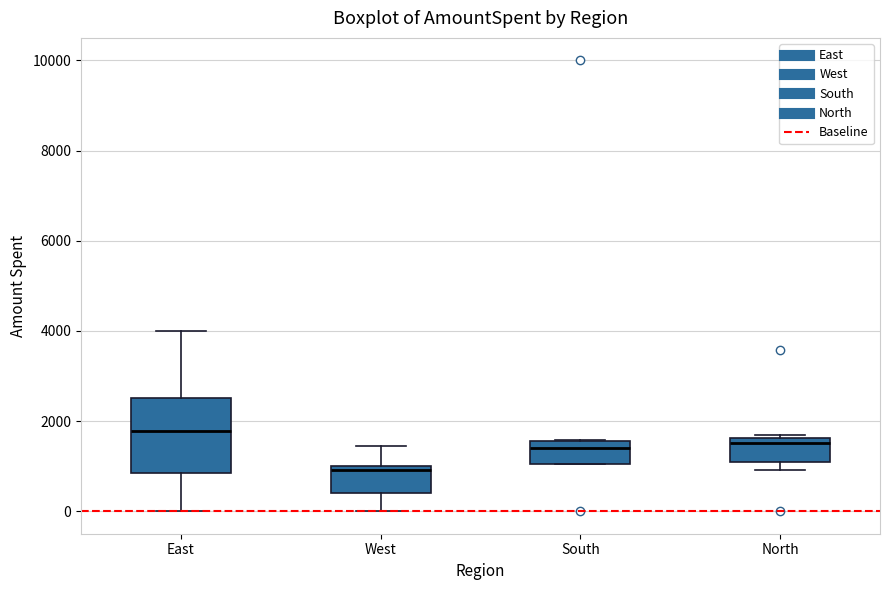

Comparing the boxes themselves (not the whiskers), which one is the tallest?

East